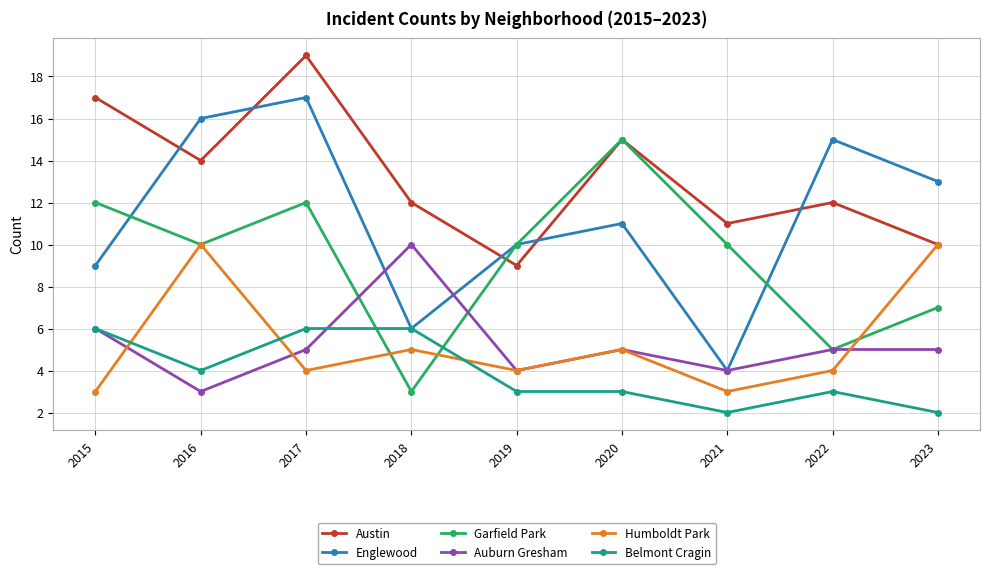

In Garfield Park, how many points are lower than both neighbors (excluding endpoints)?

3